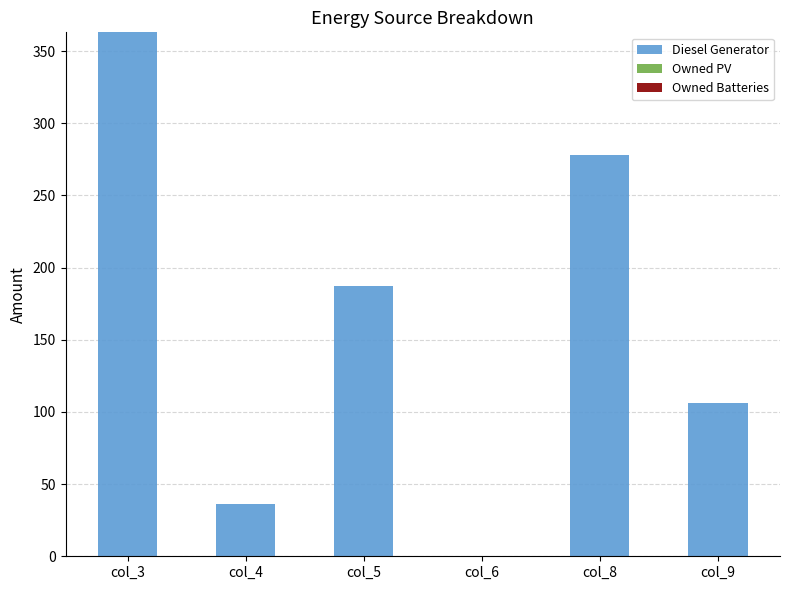

Reading right to left, extract all data points from this chart.

col_9=106	col_8=278	col_6=0	col_5=187	col_4=36	col_3=363